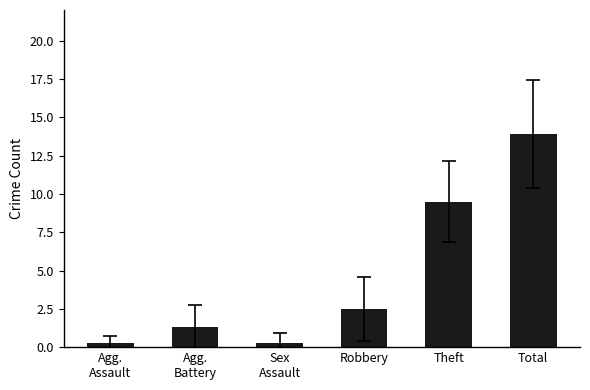

Which label corresponds to the largest value in the chart?

Total